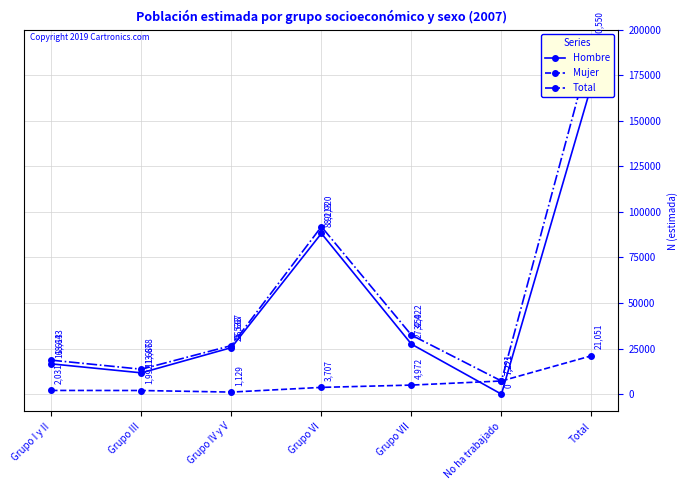

True or false: Total has more than 0 points higher than both neighbors.

True